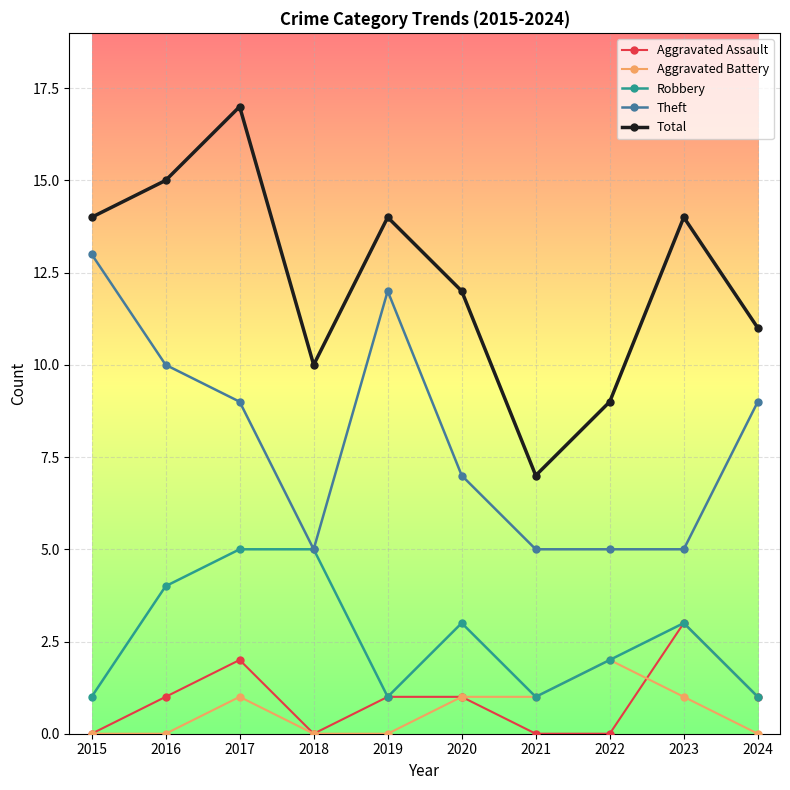

How many lines are shown in the chart?

5